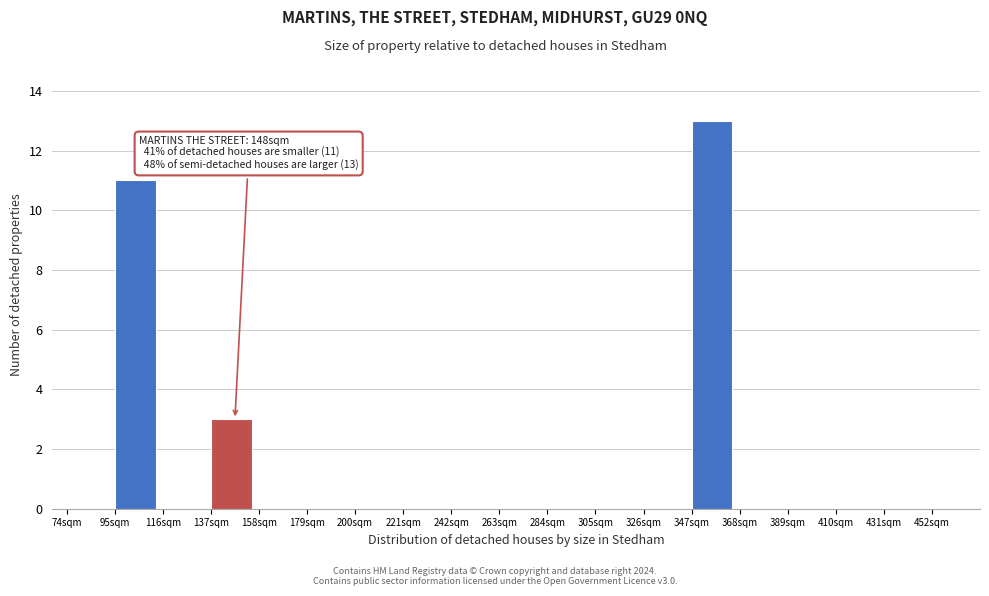

Over which range of the x-axis is the bar tallest?

347 to 368